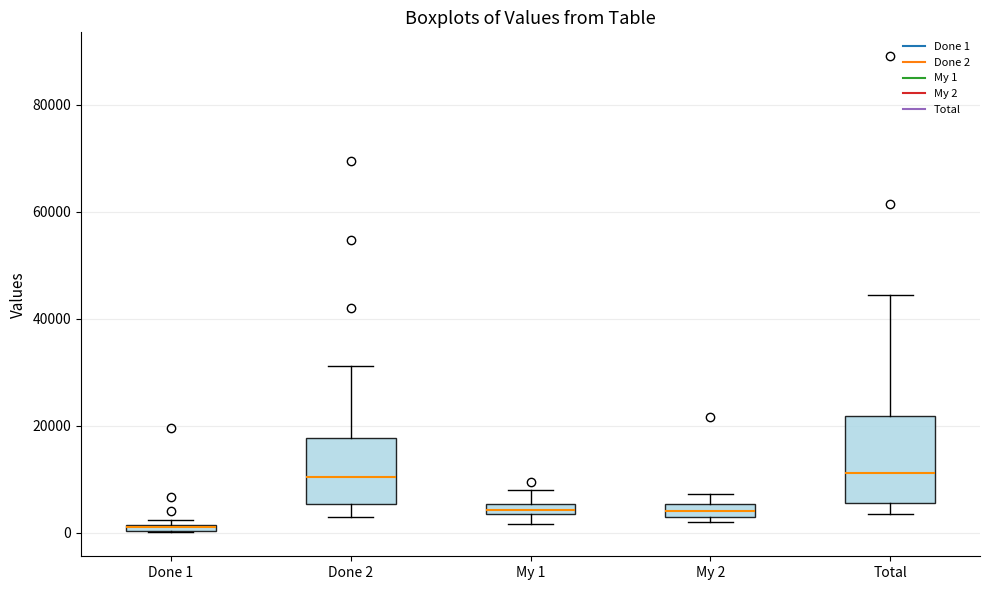

Where is the lower edge of the box for My 1 on the y-axis? The values are not printed on the chart, so give them approximately, as read against the axis.

4000